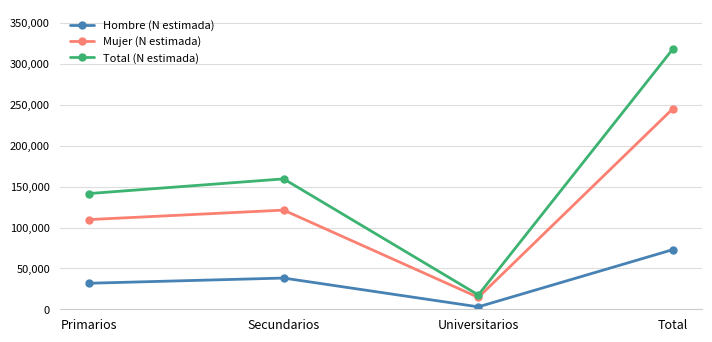

True or false: Total (N estimada) and Mujer (N estimada) intersect in this chart.

False